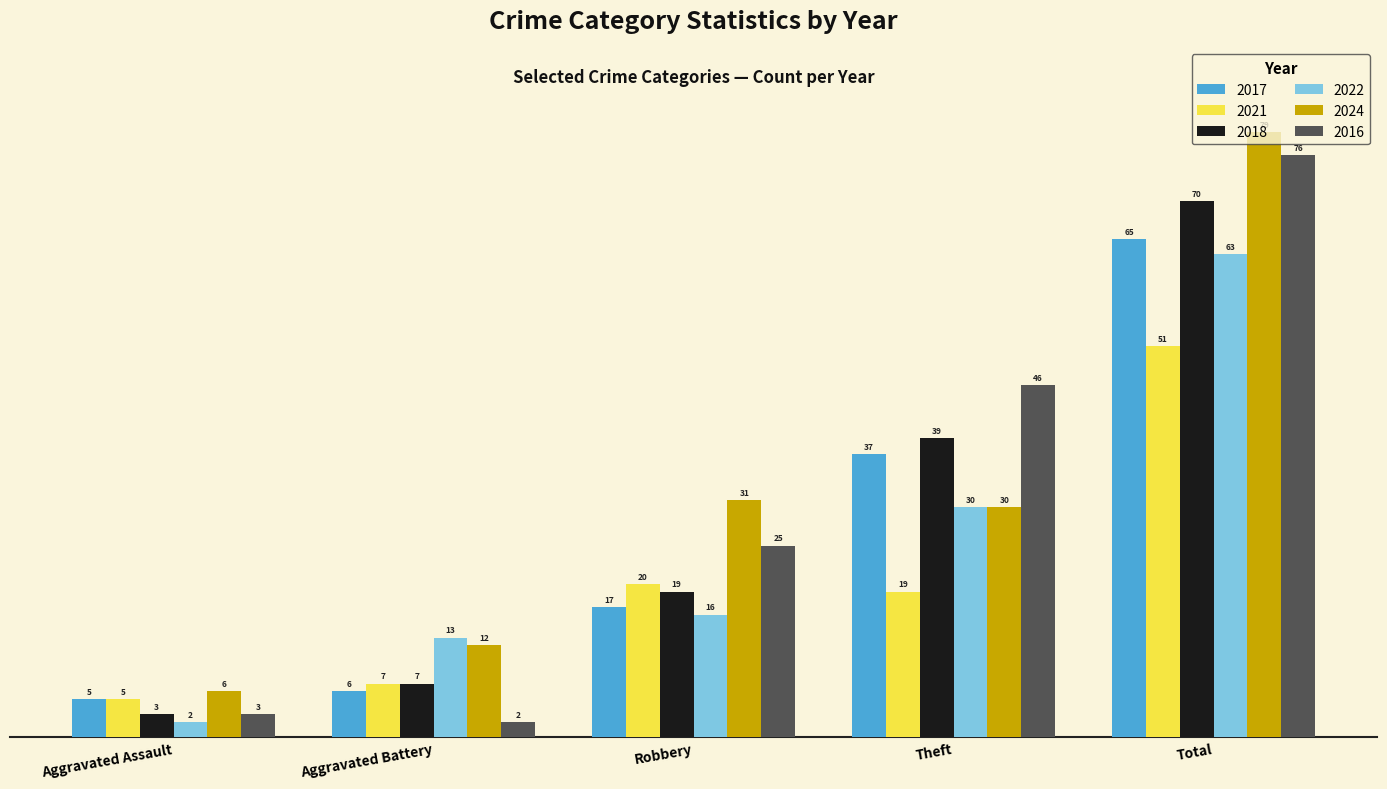

Is it true that 2018 equals 55 at Theft?

False